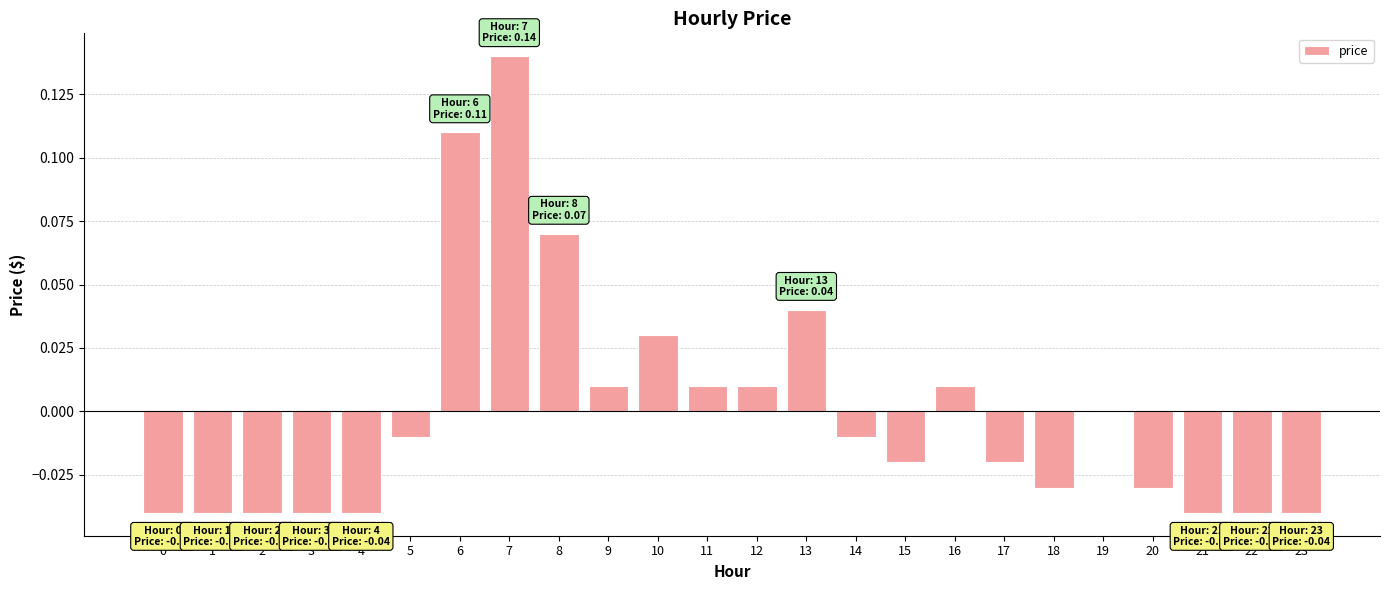

True or false: the data shows -0.0 at 0.

True